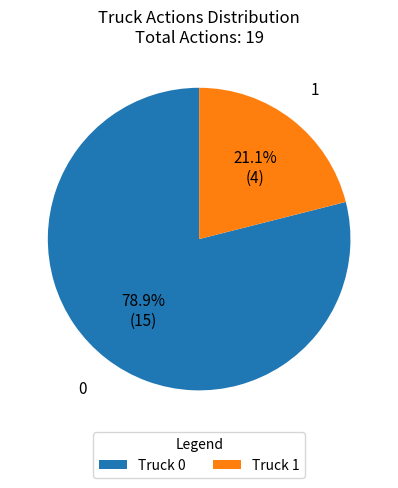

The Truck 0 slice represents 79% of the pie. True or false?

True